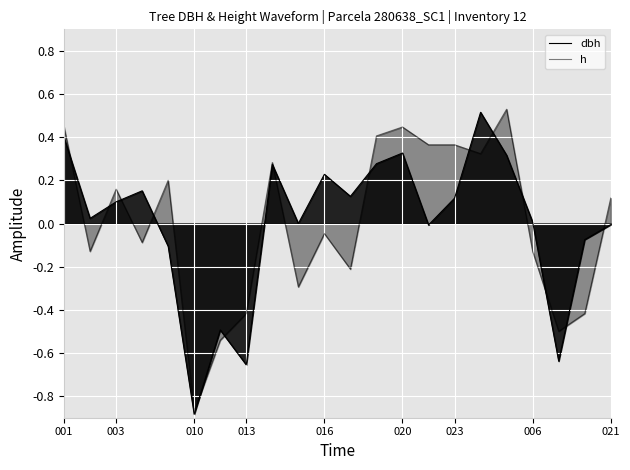

What are all the series names shown in the legend?

dbh, h